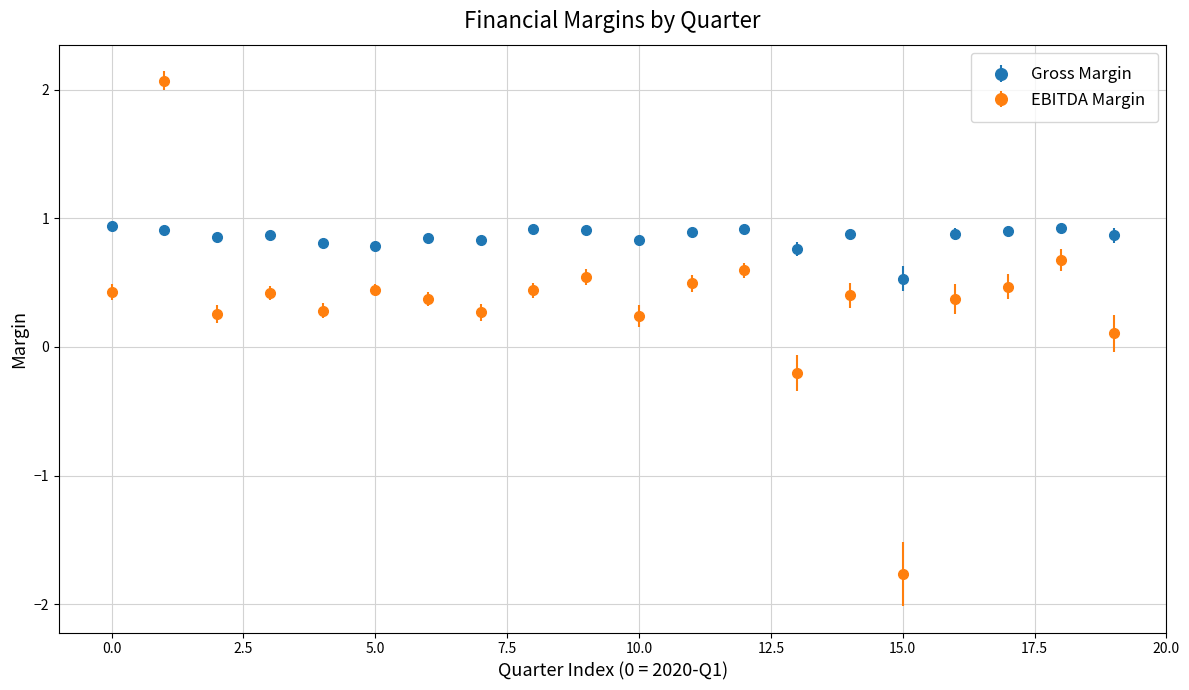

Which series has the largest range (max minus min)?

EBITDA Margin